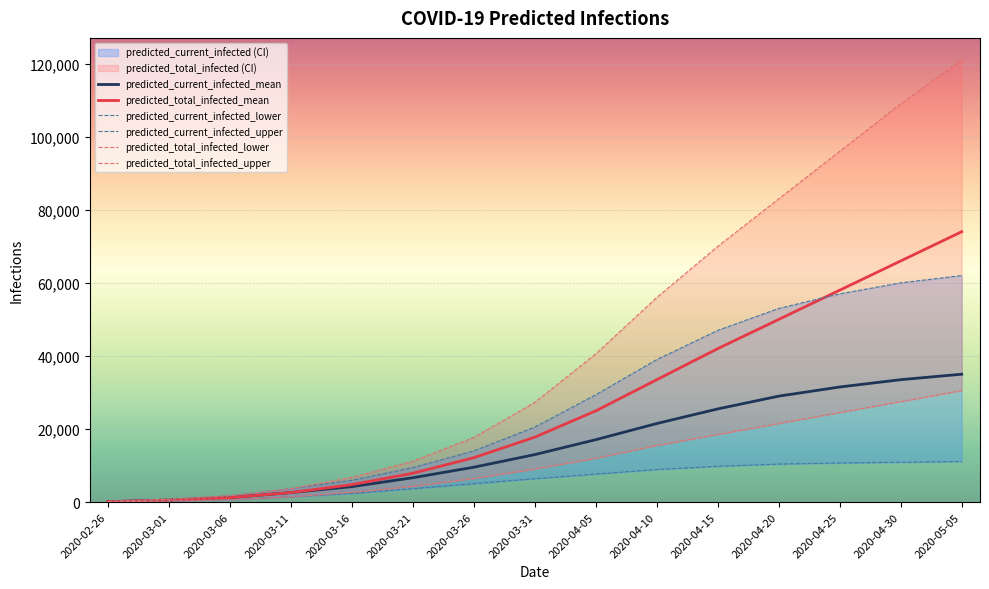

Is it true that predicted_total_infected_upper equals 27281 at 2020-03-31?

True